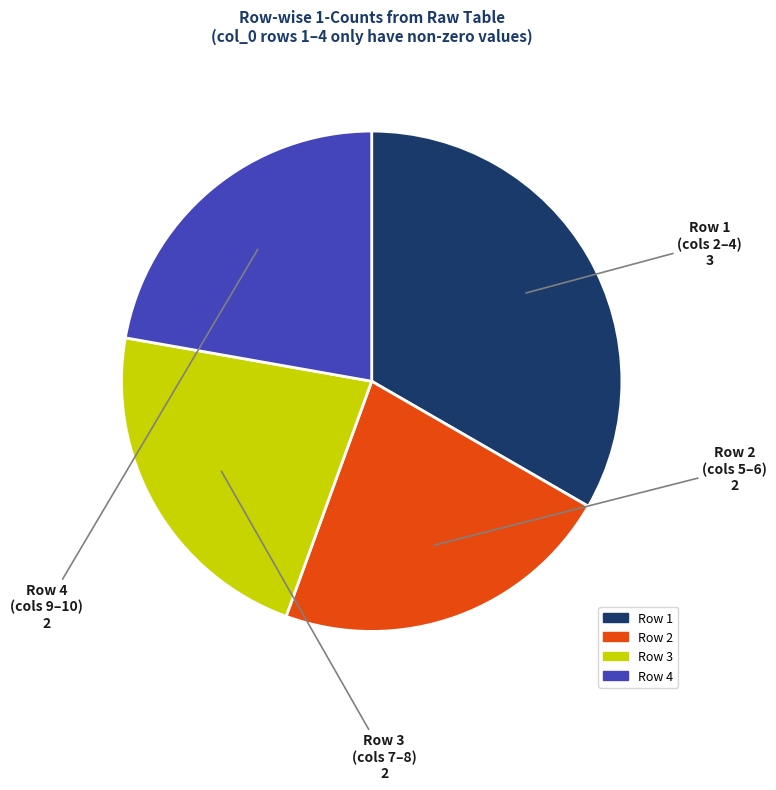

Does any single category account for the majority?

No